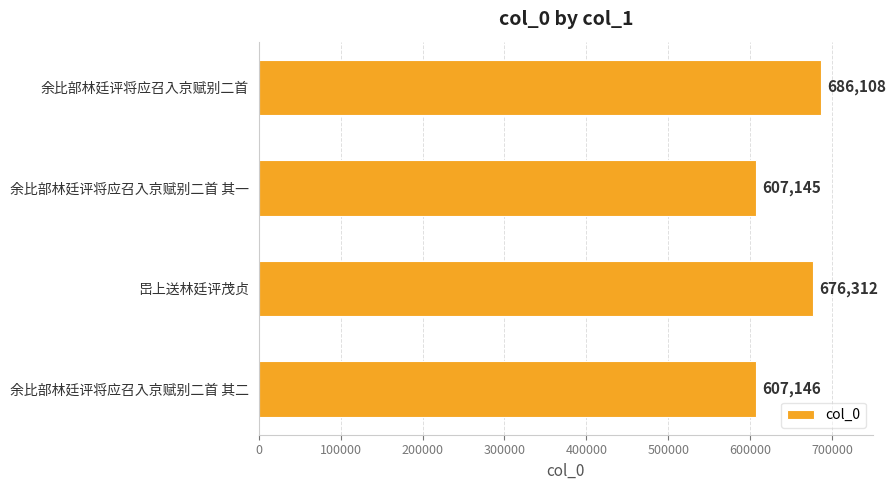

Reading top to bottom, list all the values displayed in this chart.

686108	607145	676312	607146